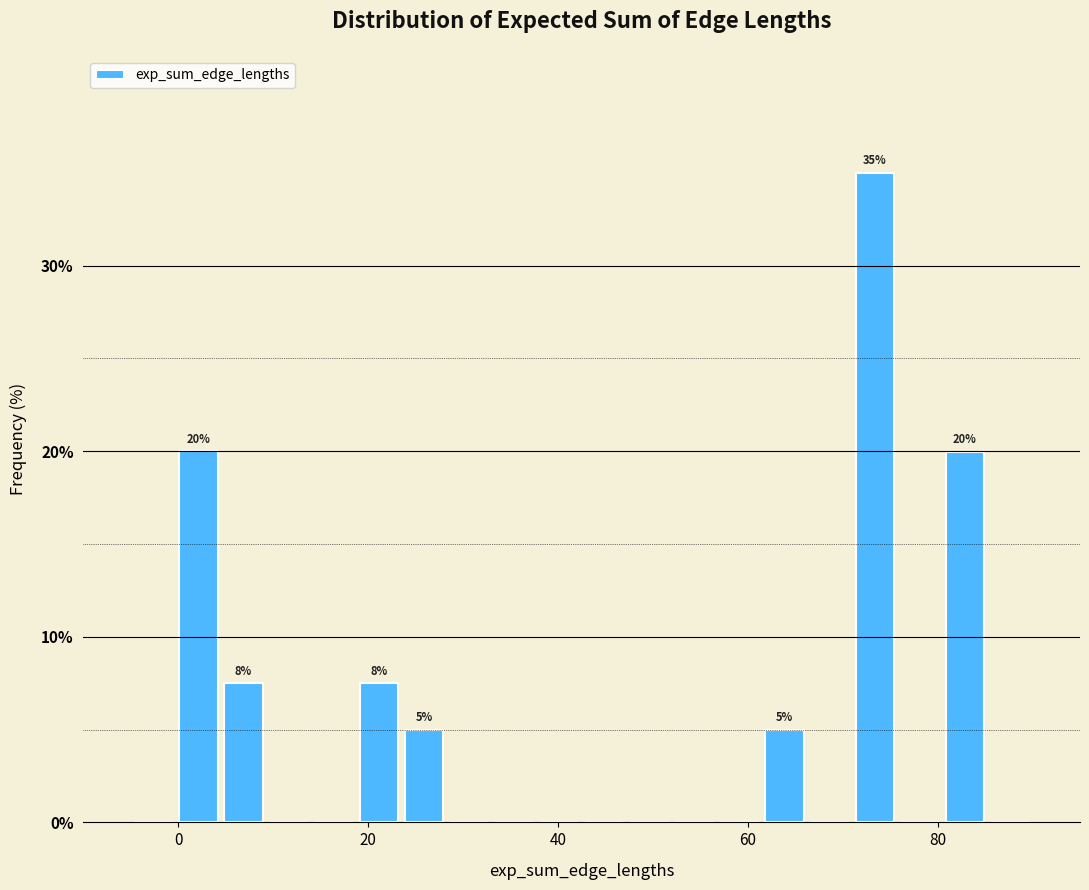

Around what value on the x-axis is the tallest bar? Give the approximate position of its centre, as read against the axis.

74